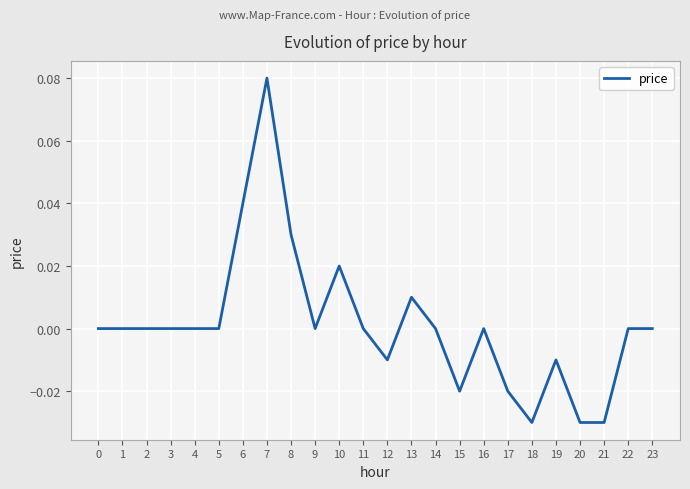

The value at 14 is 0.0. True or false?

True